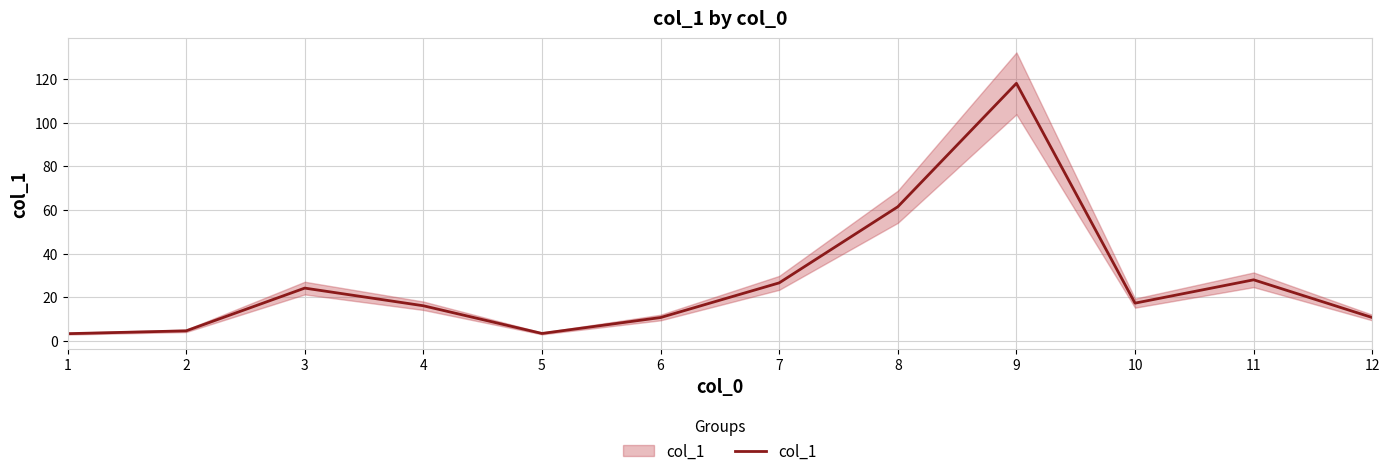

Count the number of categories in the chart.

12